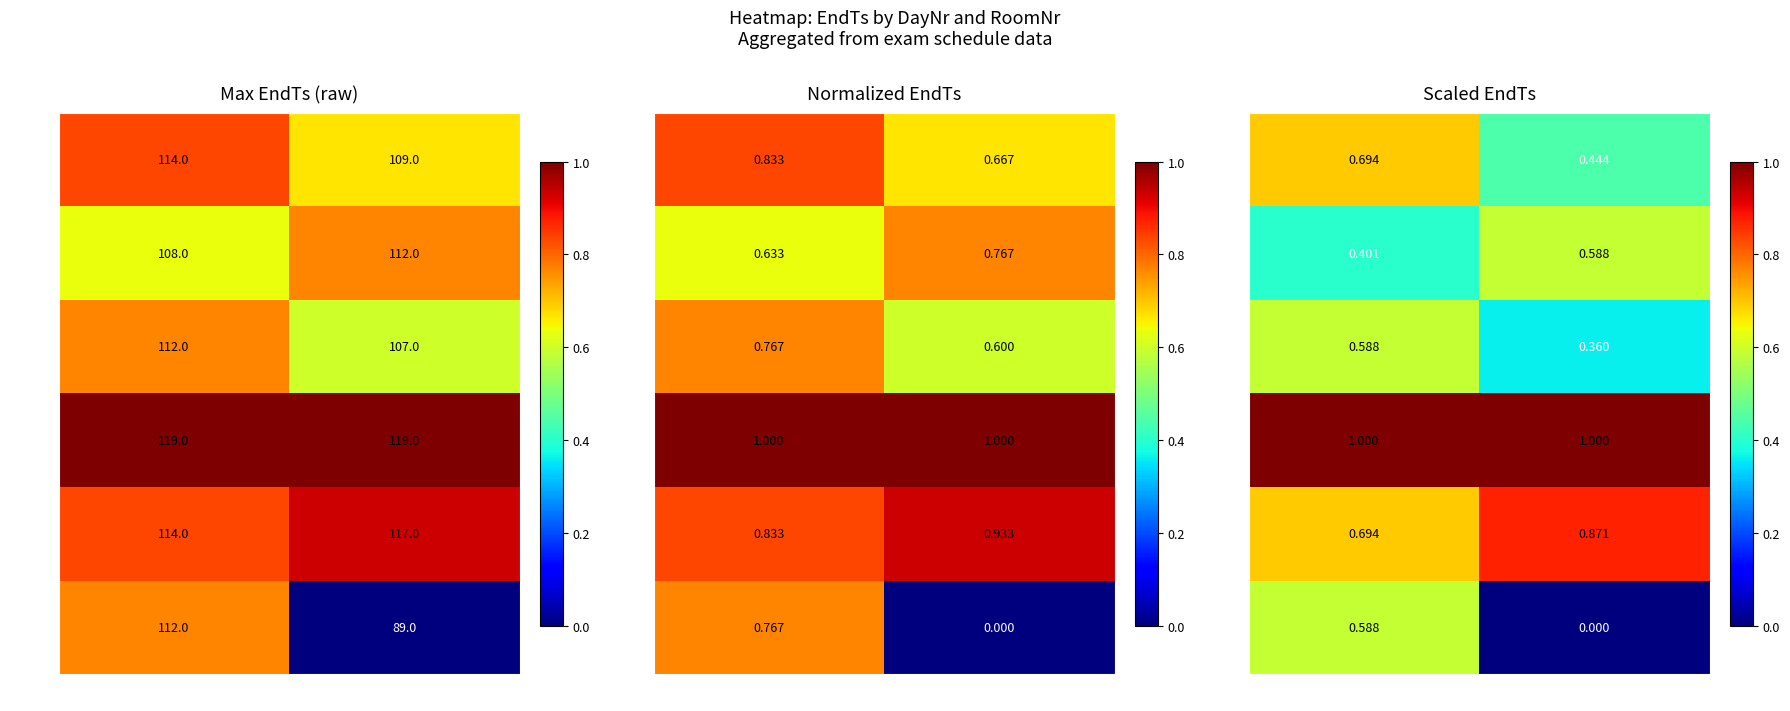

Is it true that Day 0 equals 0.2 at Room 1?

False